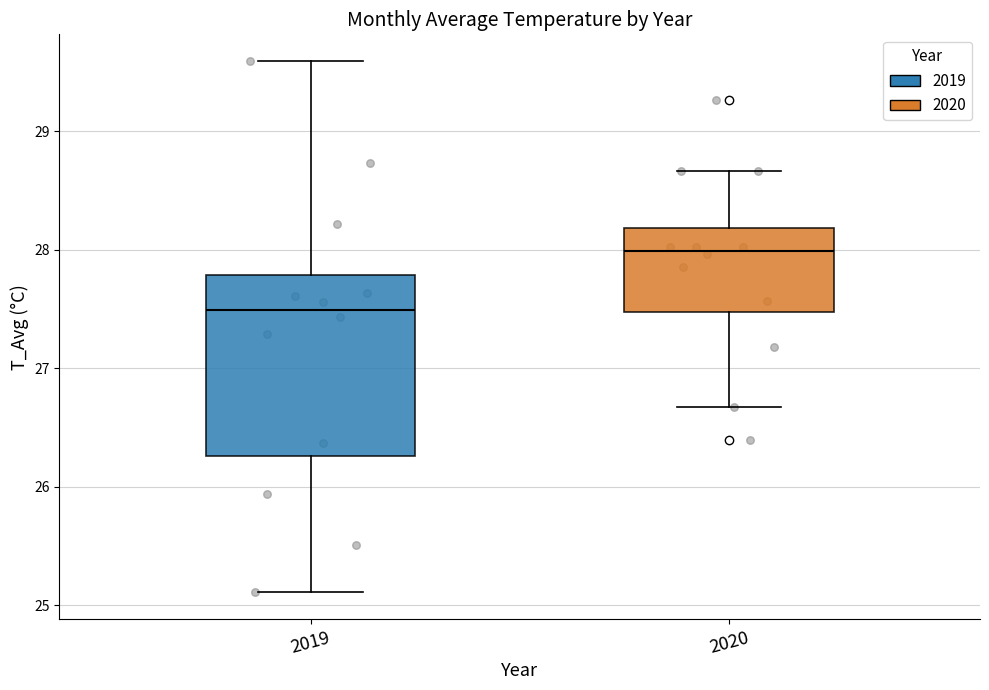

Reading left to right, transcribe this box plot: for each box, give where its median line is, the range the box spans, and where its two whiskers end, as read against the y-axis. The values are not printed on the chart, so give them approximately, as read against the axis.

2019: median 27.5, box 26.3 to 27.8, whiskers 25.1 to 29.6
2020: median 28.0, box 27.5 to 28.2, whiskers 26.7 to 28.7